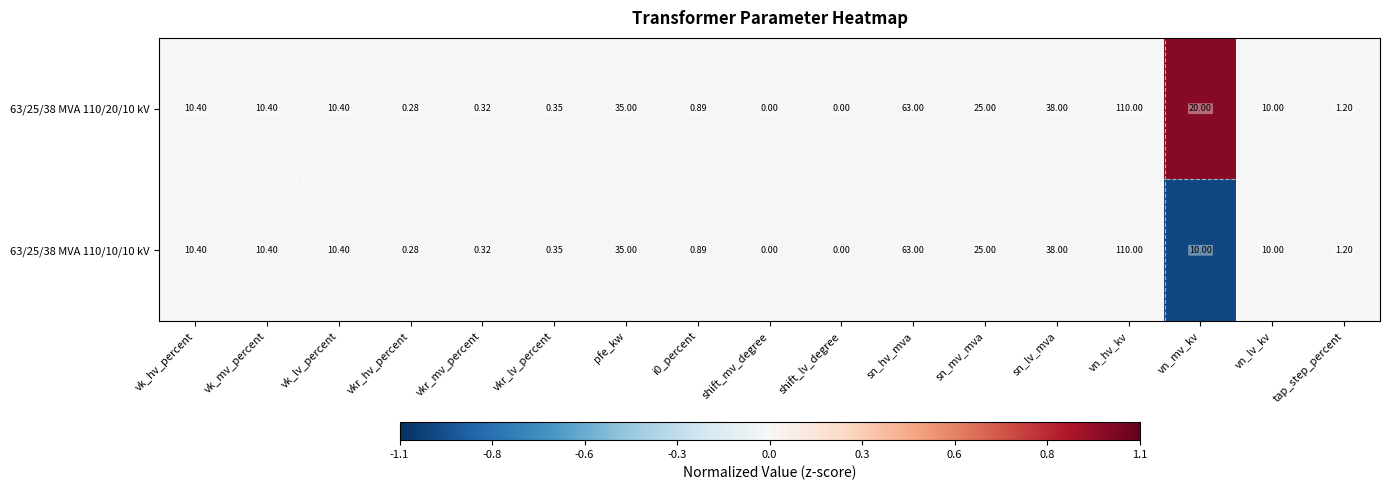

Which label corresponds to the largest value in the chart?

vn_hv_kv